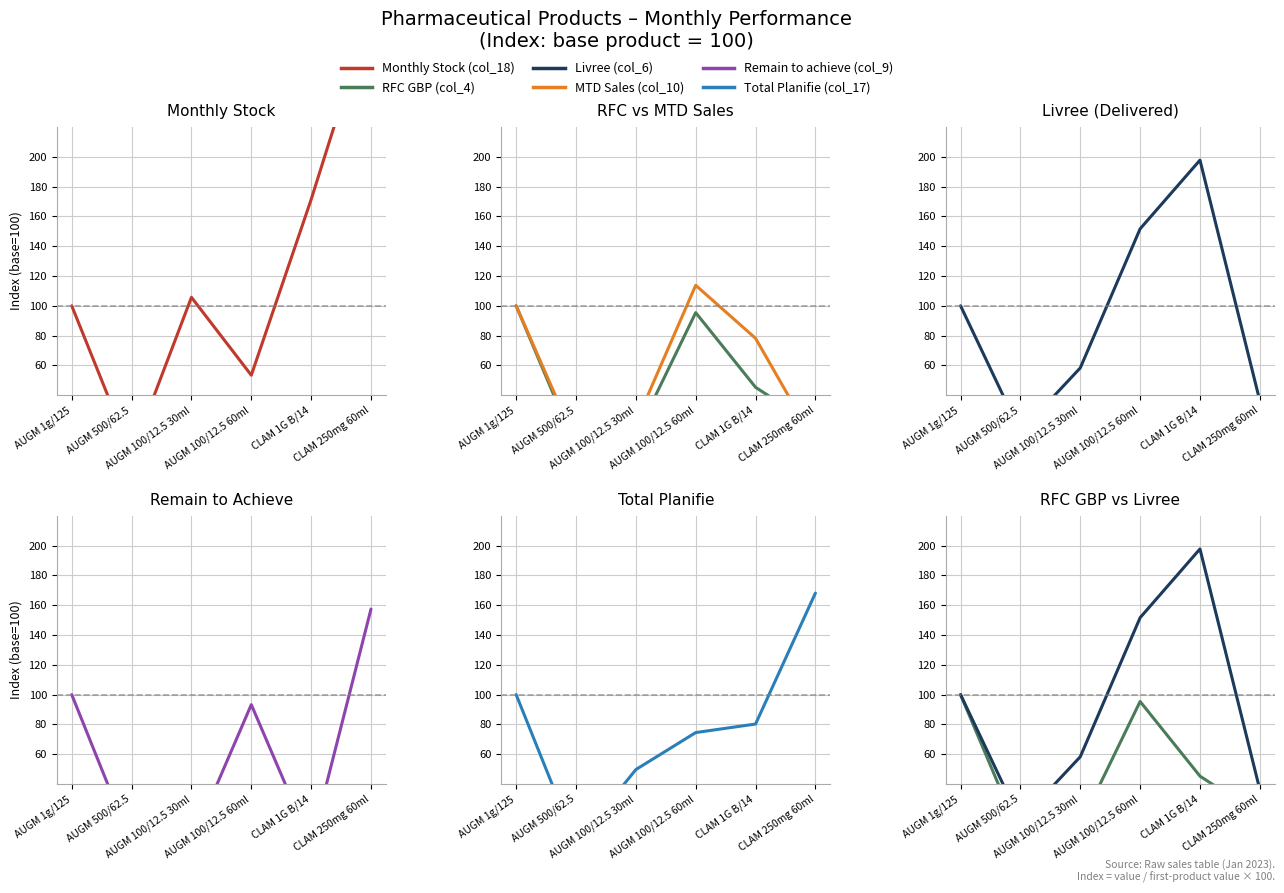

Where does the Total Planifie (col_17) series first go above 80?

AUGM 1g/125